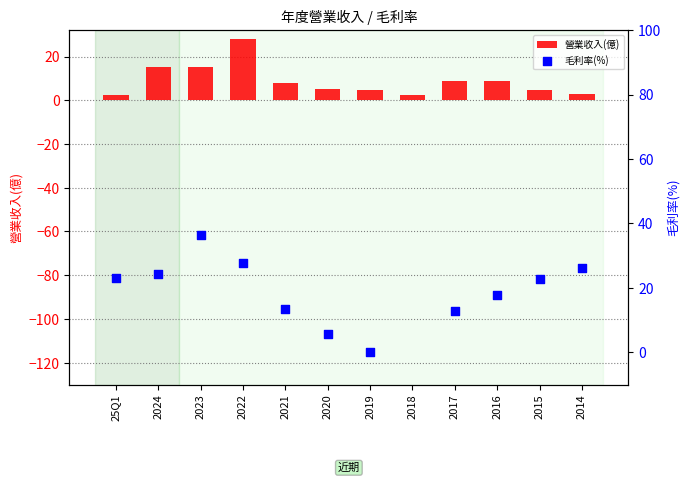

Which series contains the highest Y value?

毛利率(%)